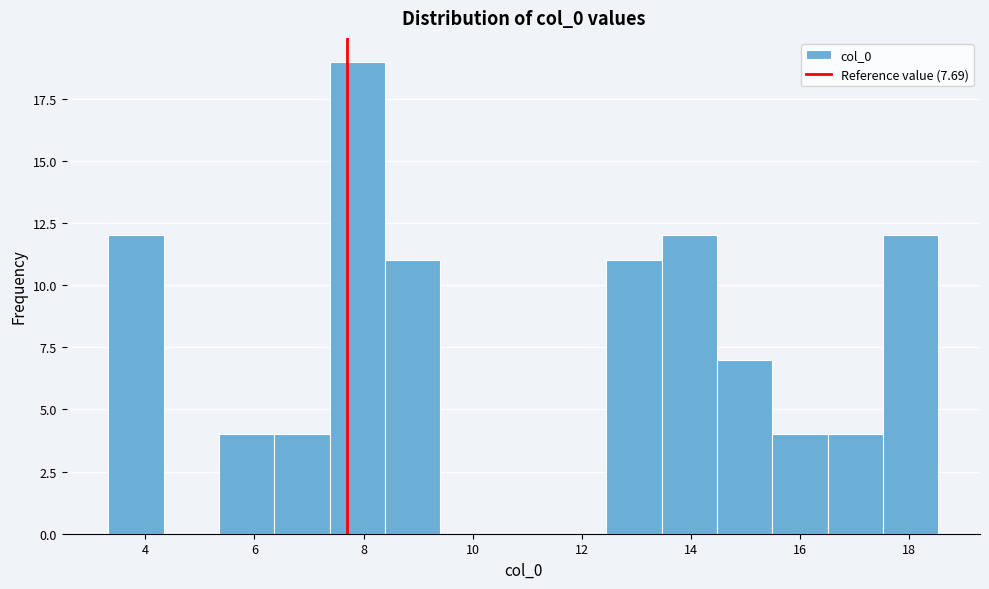

Reading left to right, transcribe this chart: for each bar, give the range it covers on the x-axis and its height. Neither the bar edges nor the heights are printed on the chart, so give them approximately, as read against the axes.

3.4 to 4.4: 12
4.4 to 5.4: 0
5.4 to 6.4: 4
6.4 to 7.4: 4
7.4 to 8.4: 19
8.4 to 9.4: 11
9.4 to 10.4: 0
10.4 to 11.4: 0
11.4 to 12.4: 0
12.4 to 13.4: 11
13.4 to 14.4: 12
14.4 to 15.4: 7
15.4 to 16.6: 4
16.6 to 17.6: 4
17.6 to 18.6: 12